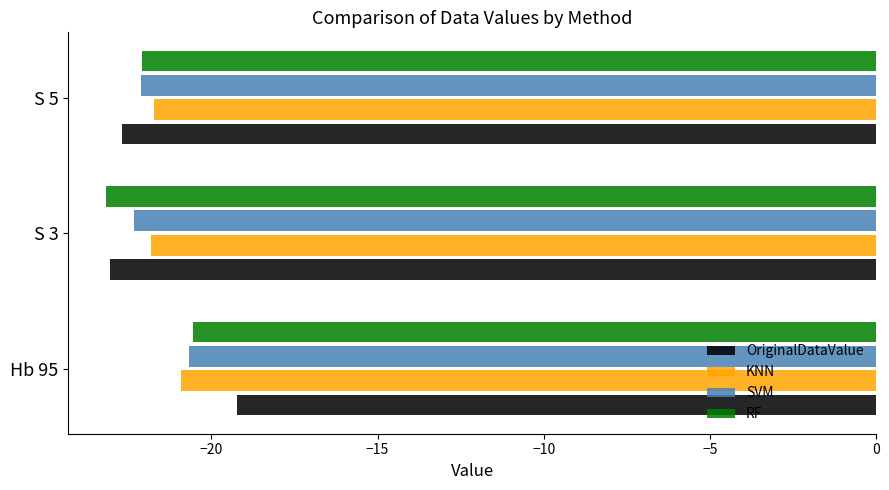

What is the total value across all series at S 3?

-90.4